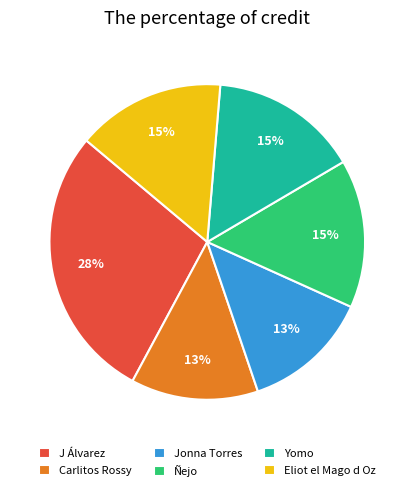

To the nearest percent, what is the average slice percentage?

17%